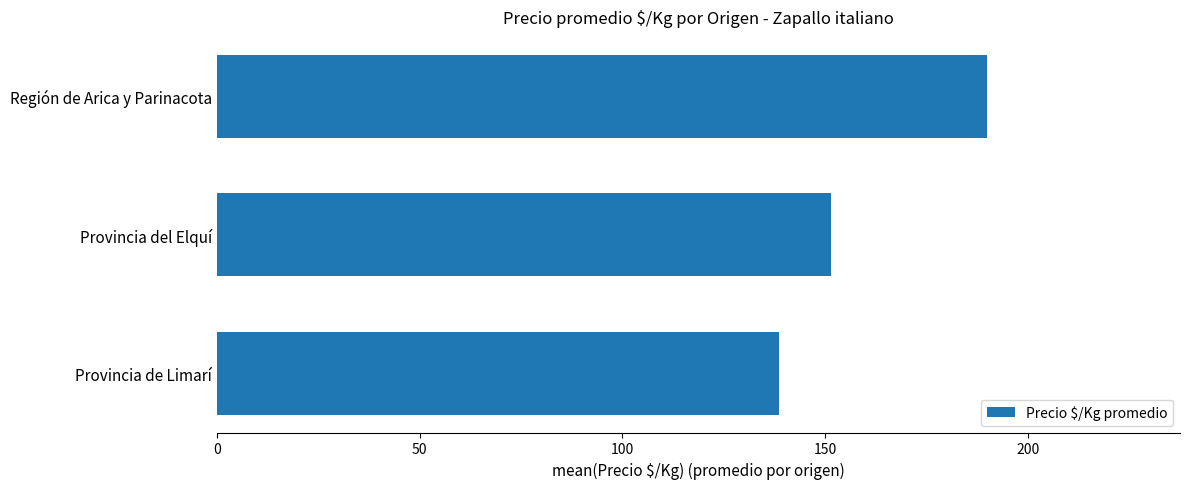

Rank the categories by value from highest to lowest.

Región de Arica y Parinacota, Provincia del Elquí, Provincia de Limarí